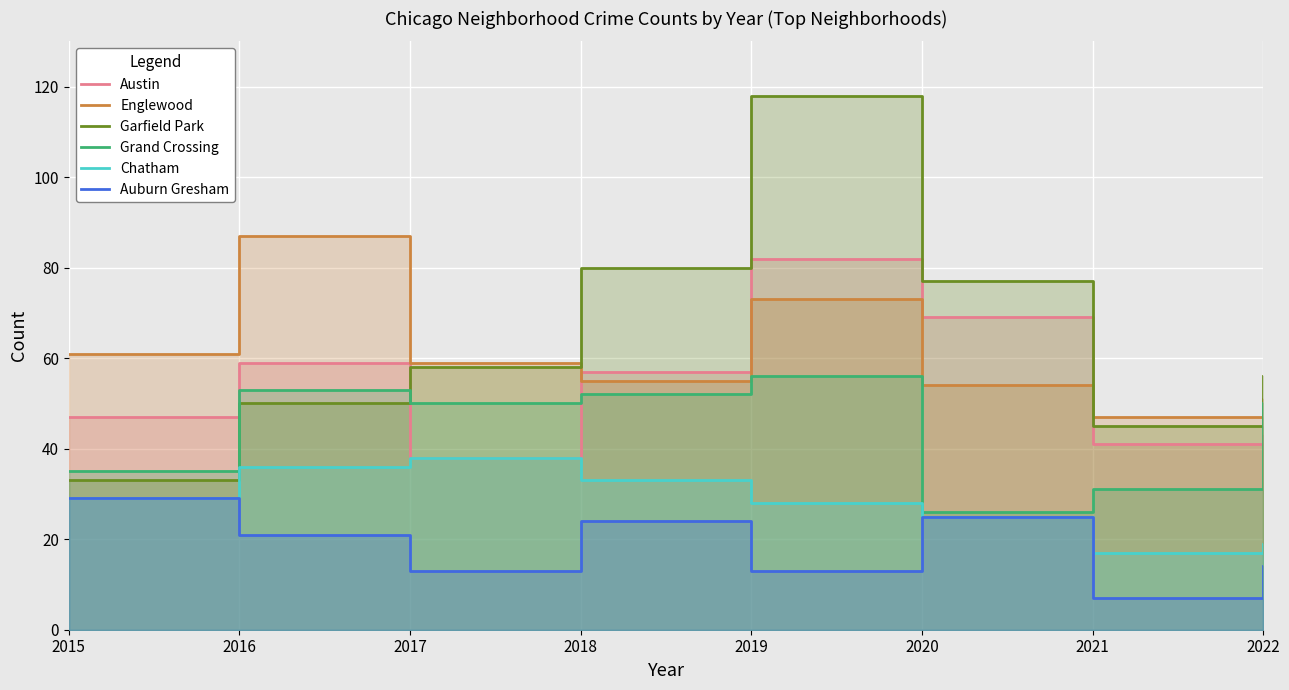

What is the value of the Englewood point at the 2nd from the left?

87